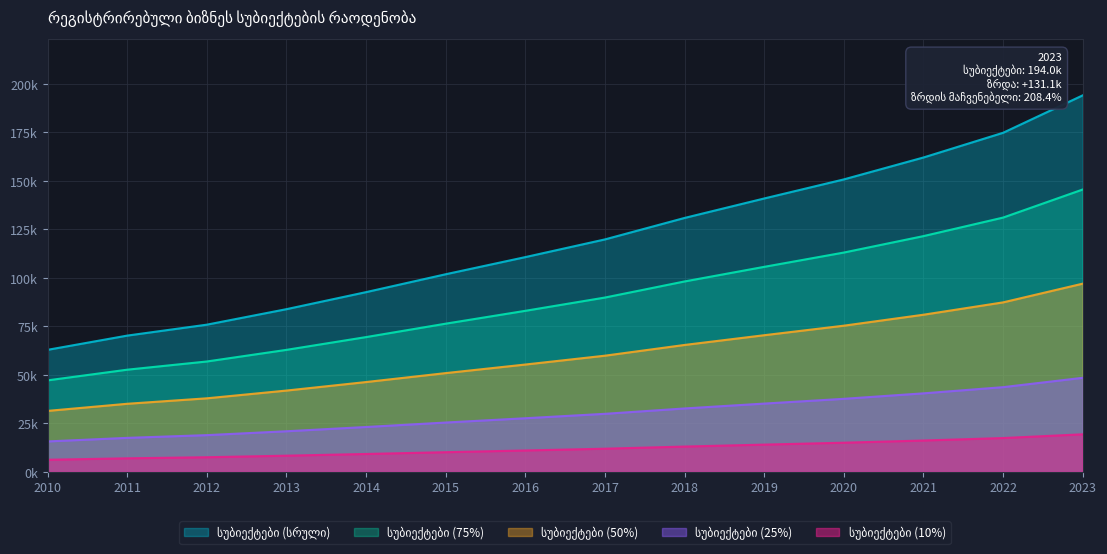

Reading left to right, transcribe all the data shown in this chart.

2010=62.9	2011=70.2	2012=75.9	2013=83.9	2014=92.6	2015=101.9	2016=110.7	2017=119.8	2018=130.9	2019=140.9	2020=150.7	2021=162.0	2022=174.7	2023=194.0